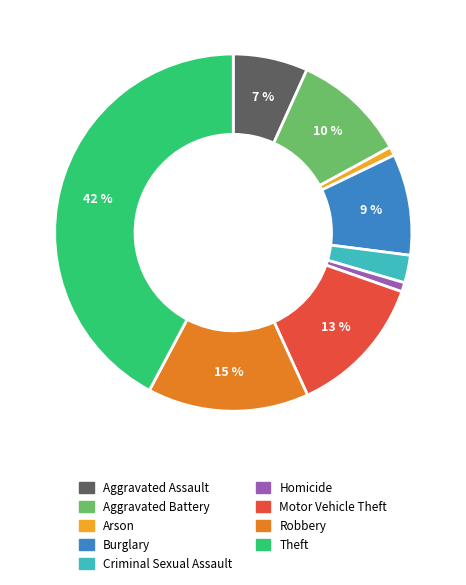

Does Robbery represent more than half of the total?

No